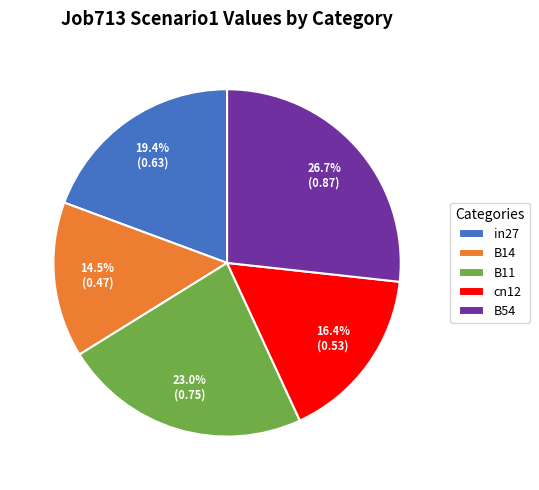

To the nearest percent, what percentage of the pie is in27?

19%